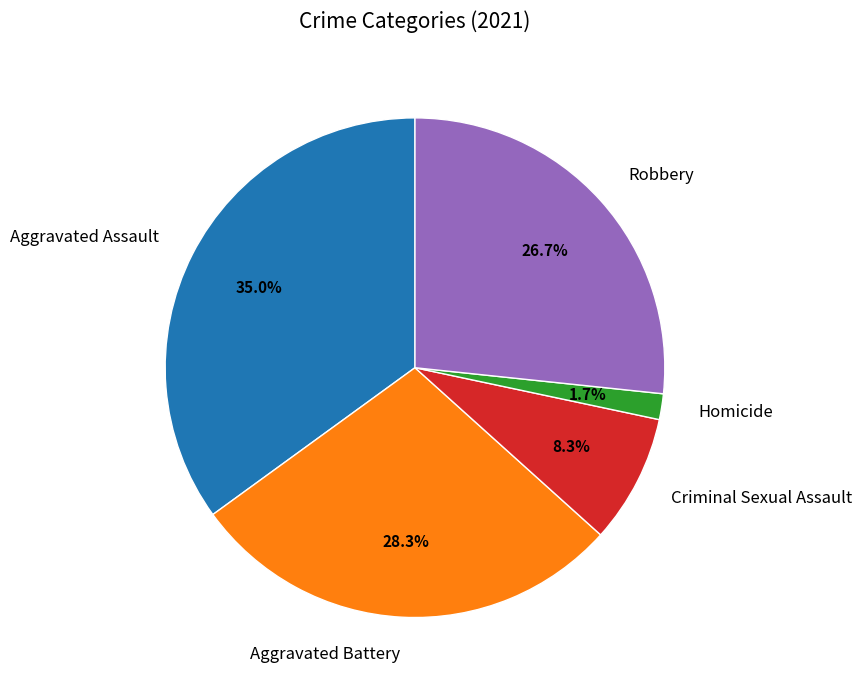

Does any single category account for the majority?

No